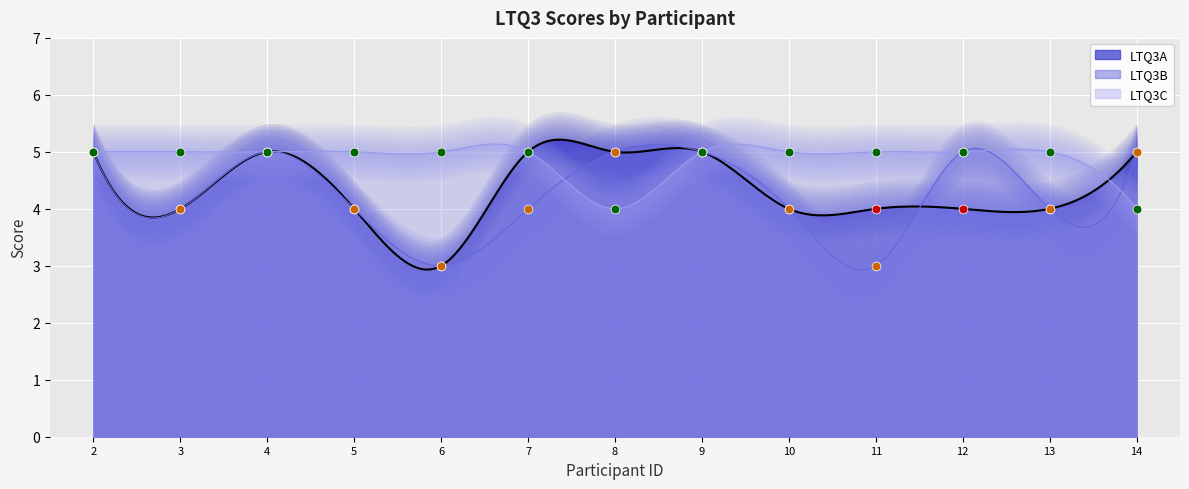

What are all the series names shown in the legend?

LTQ3A, LTQ3B, LTQ3C